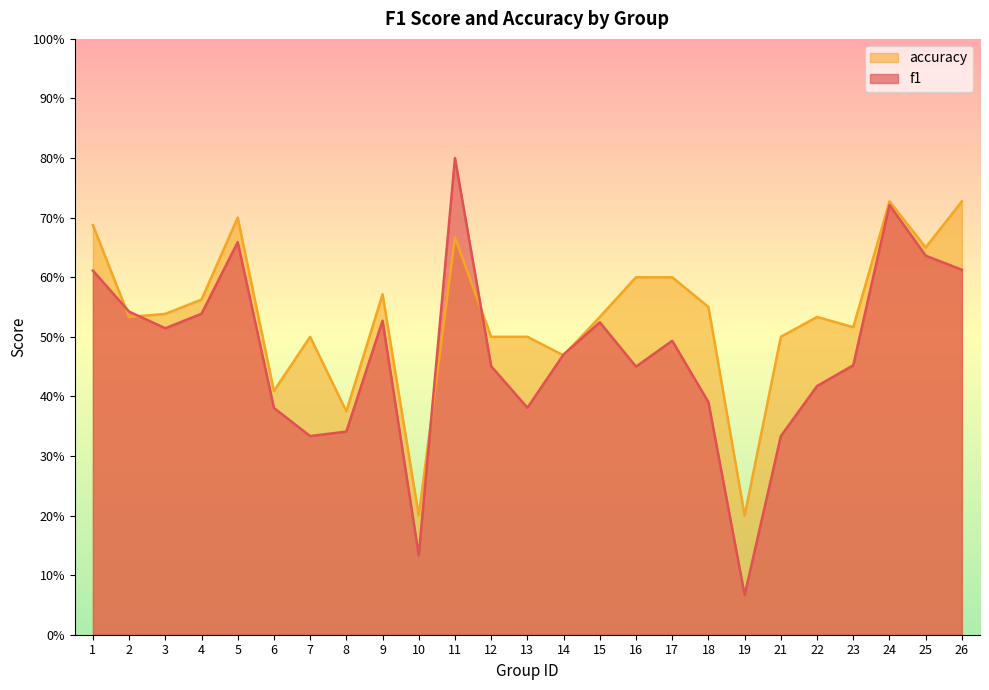

How many interior local valleys does the accuracy series have?

8